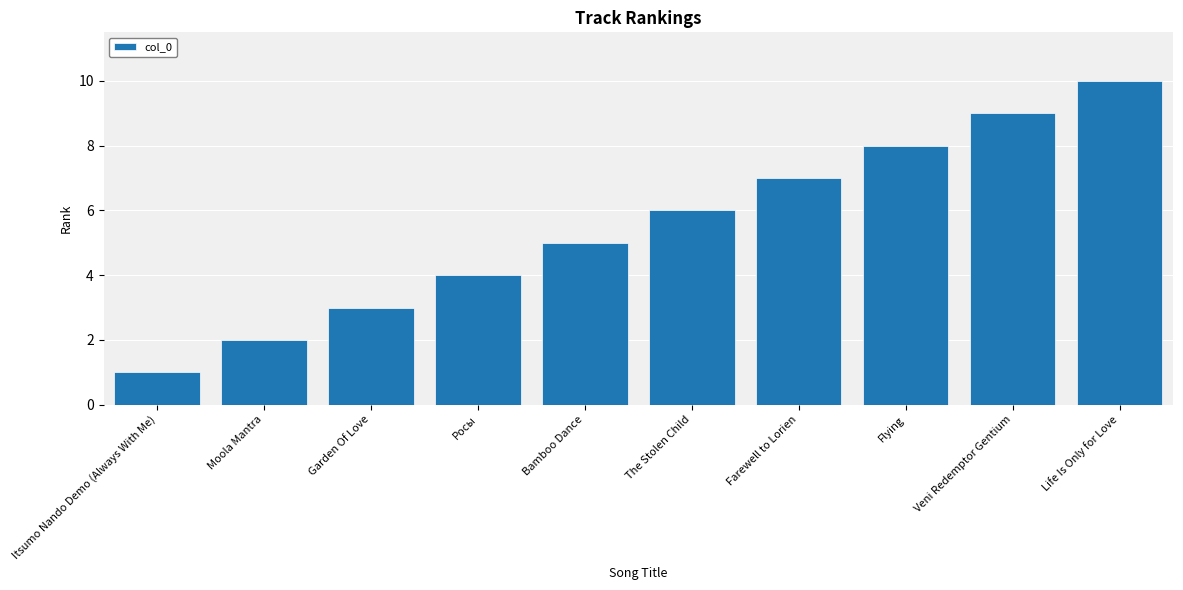

How many values are between 3 and 8?

6